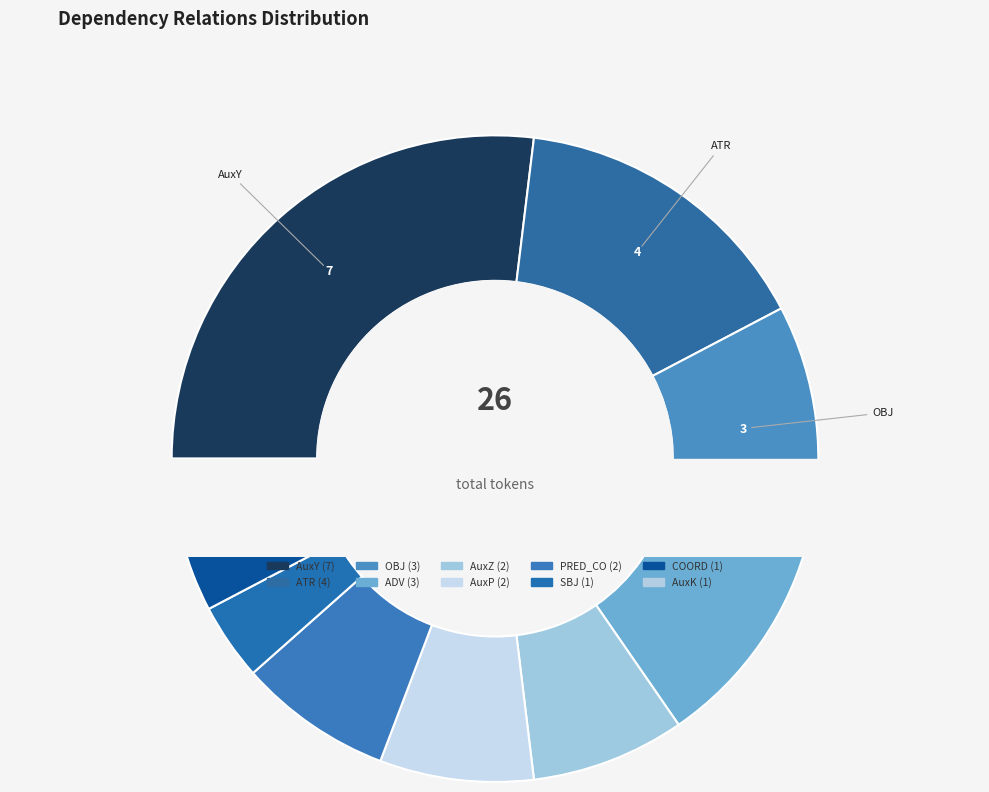

Rank the categories by value from highest to lowest.

AuxY, ATR, OBJ, ADV, AuxZ, AuxP, PRED_CO, SBJ, COORD, AuxK